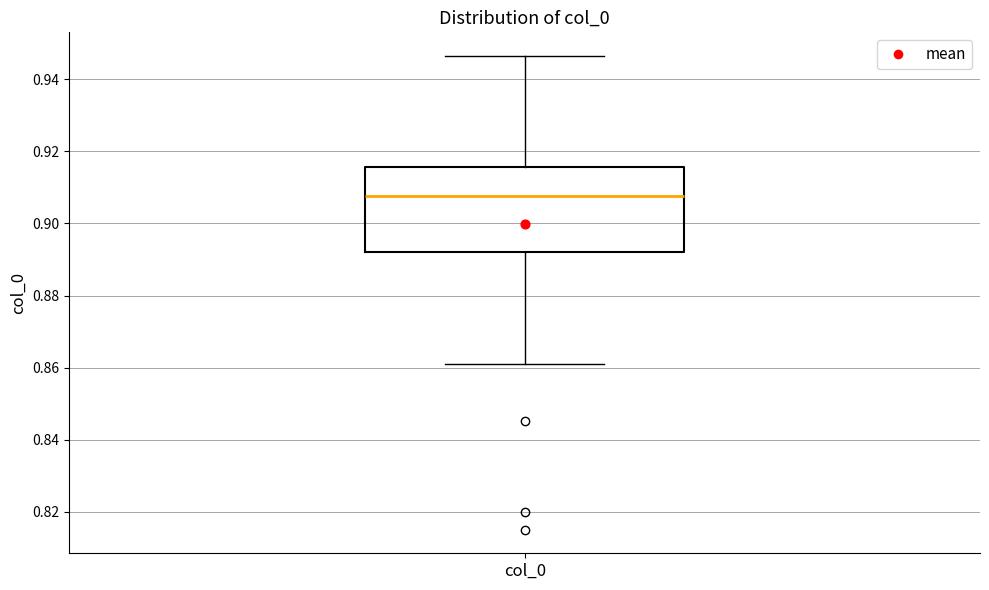

Transcribe this box plot: give where the median line is, the range the box spans, and where the two whiskers end, as read against the y-axis. The values are not printed on the chart, so give them approximately, as read against the axis.

median 0.908, box 0.892 to 0.916, whiskers 0.860 to 0.946